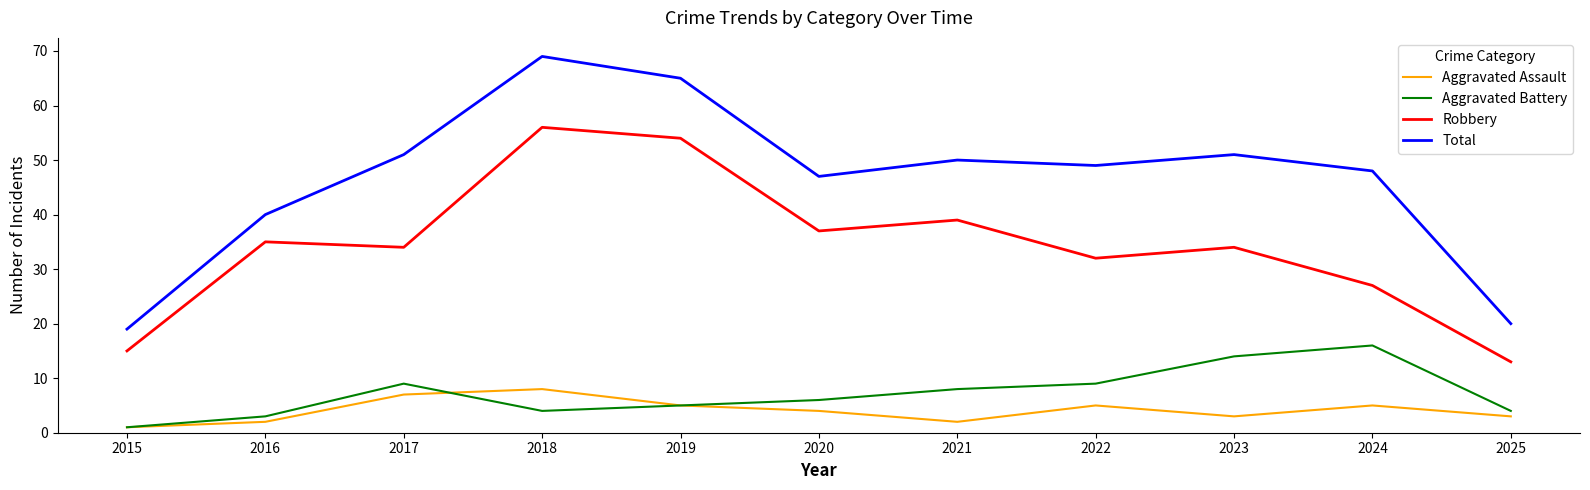

Which category has the highest value in the Aggravated Battery series?

2024